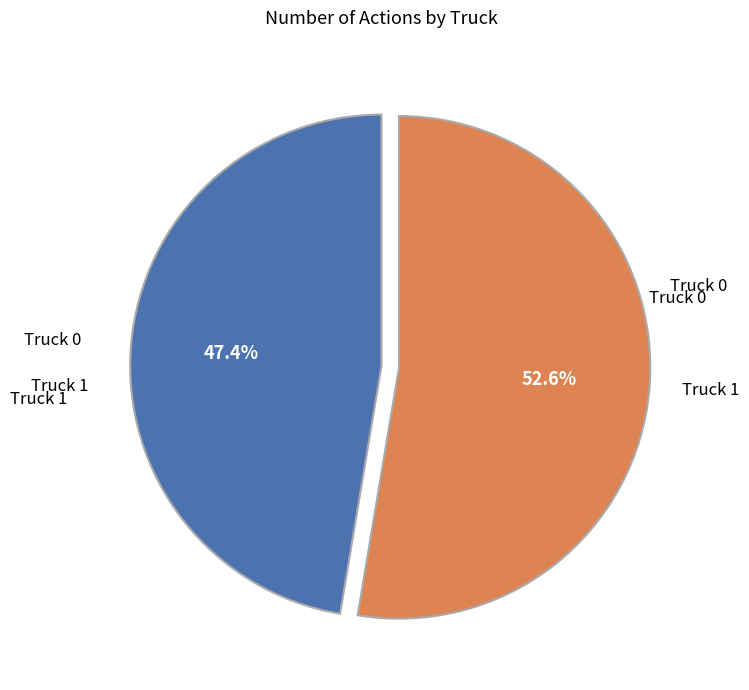

Does any single category account for the majority?

Yes